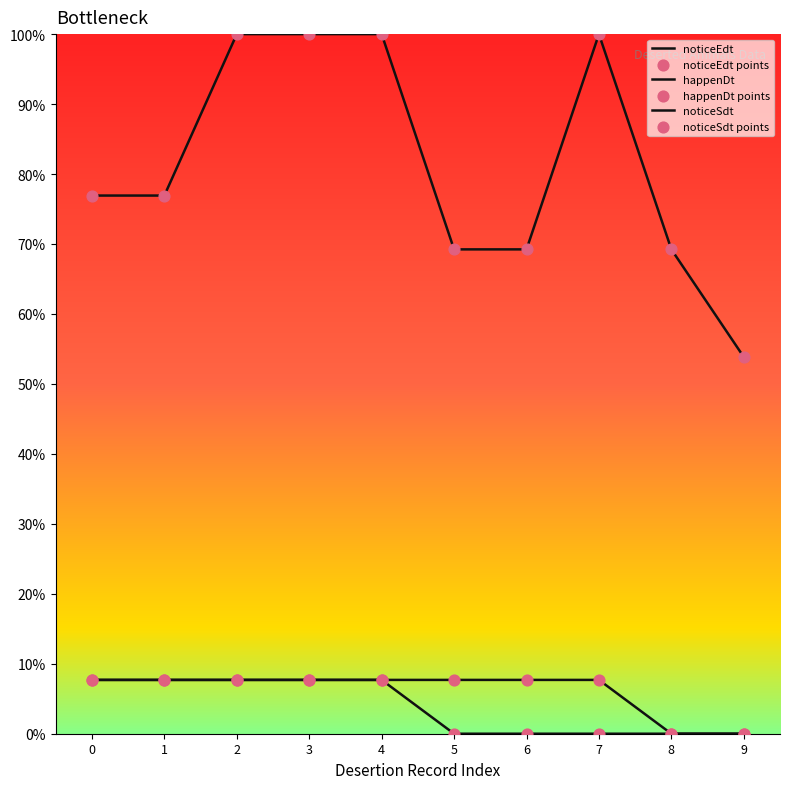

How many lines are shown in the chart?

3